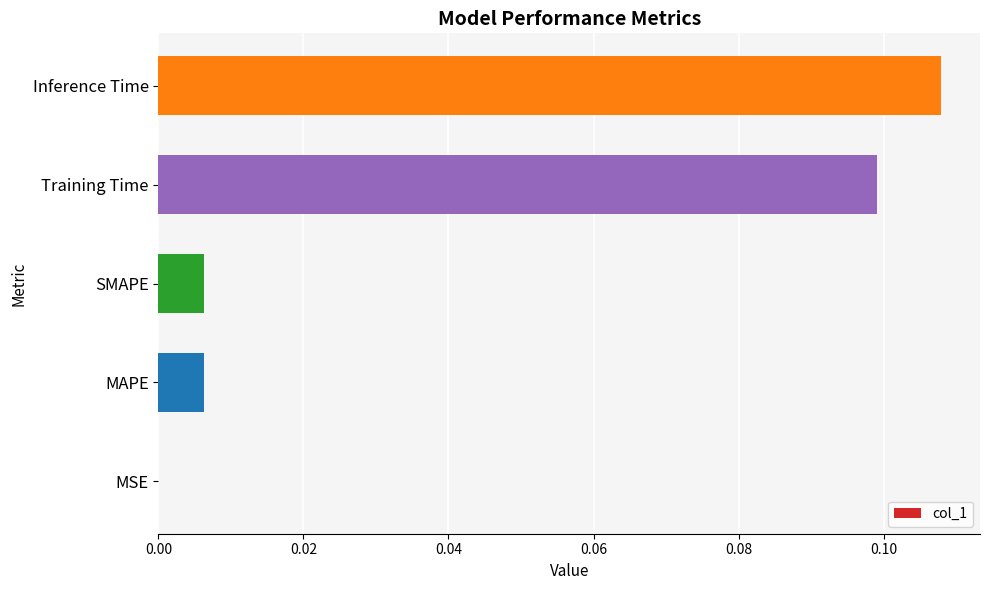

True or false: the data shows 0.0 at Inference Time.

False